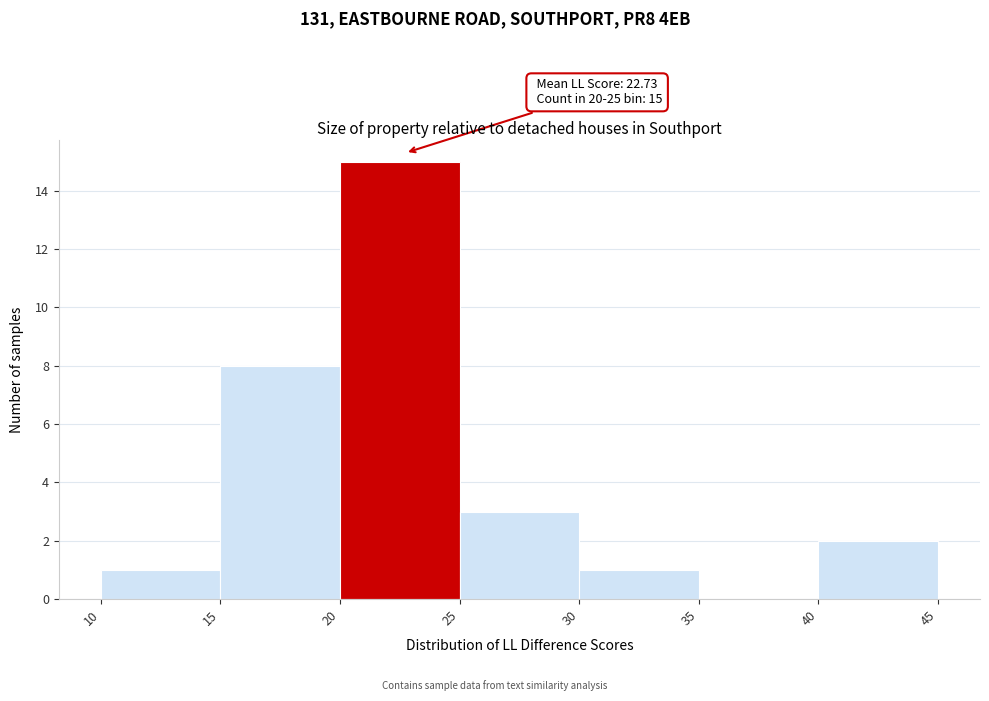

Which range on the x-axis has the tallest bar?

20 to 25